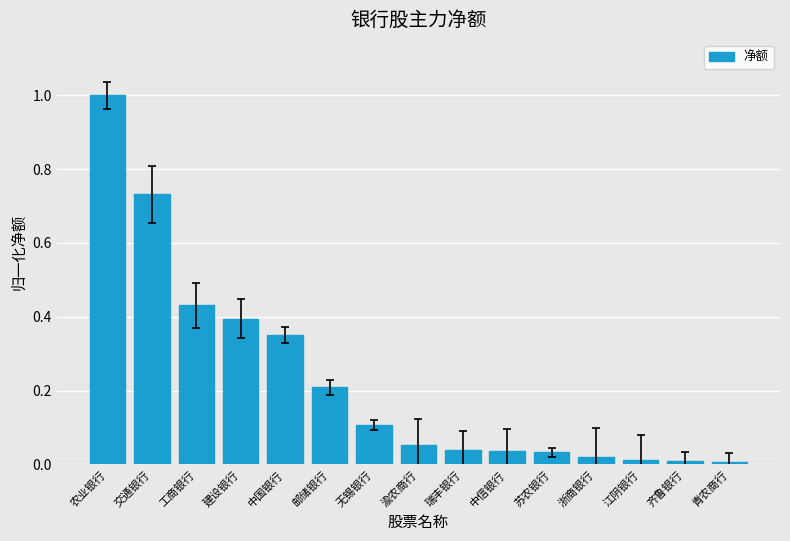

Which has a higher value, 交通银行 or 建设银行?

交通银行